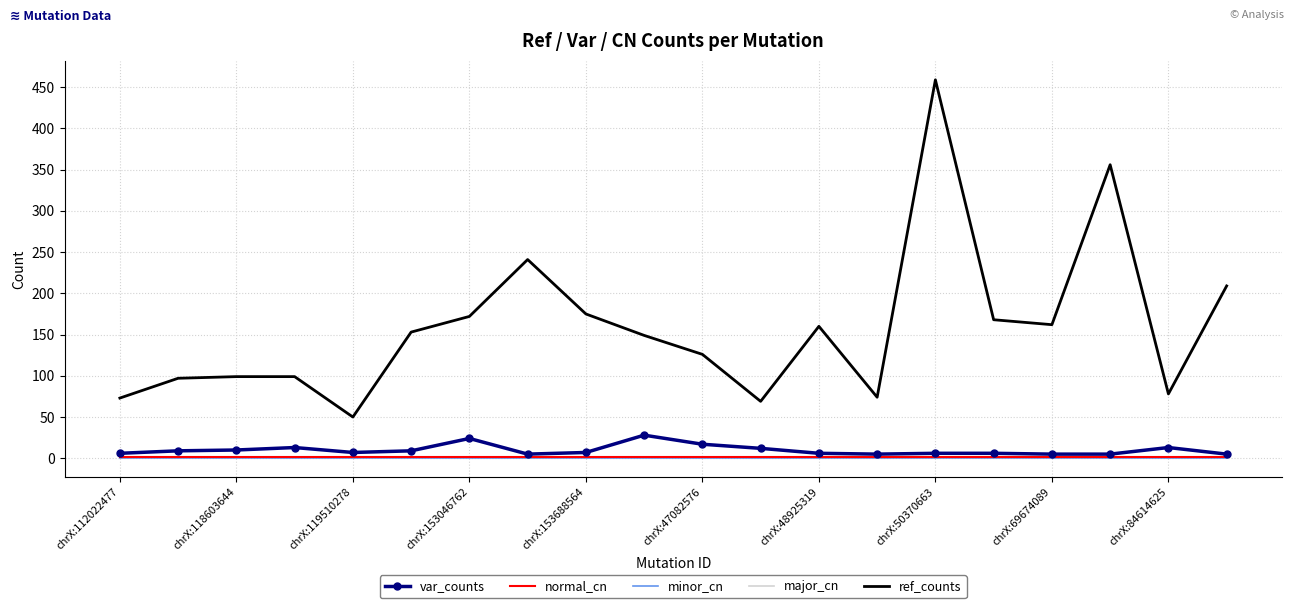

List the series in order of their peak value, lowest first.

minor_cn, normal_cn, major_cn, var_counts, ref_counts